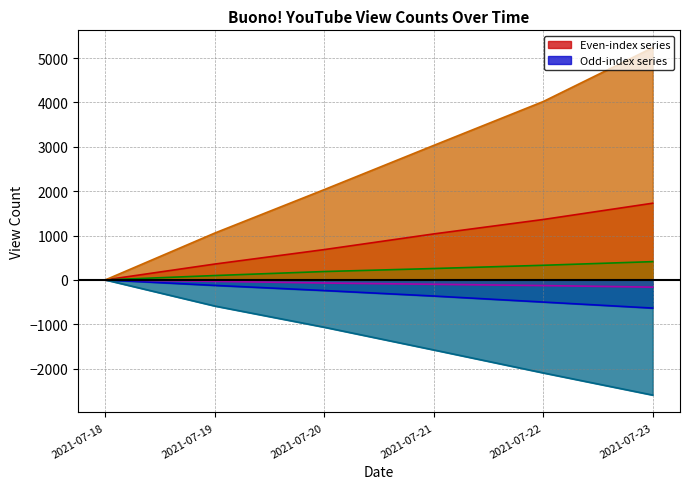

Does the chart display data point markers on the line(s)?

No